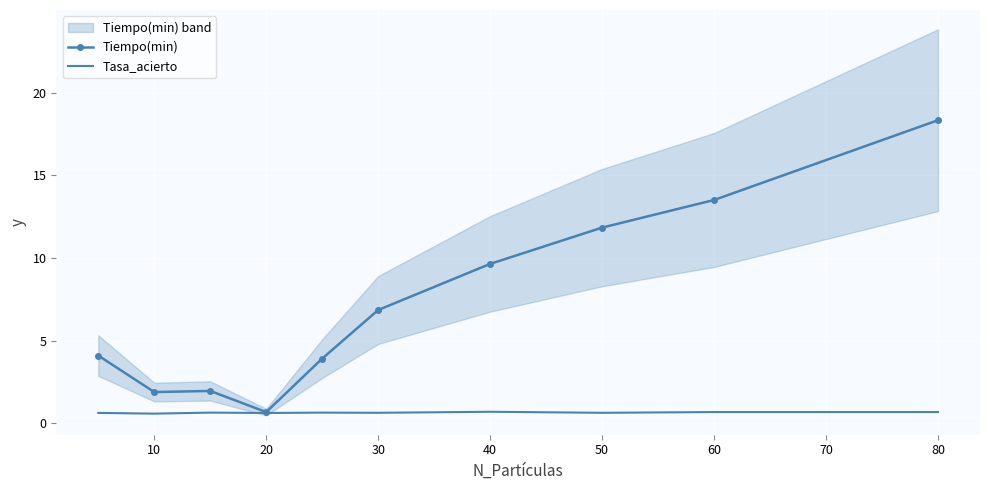

Is it true that Tiempo(min) equals 13.5 at 60?

True